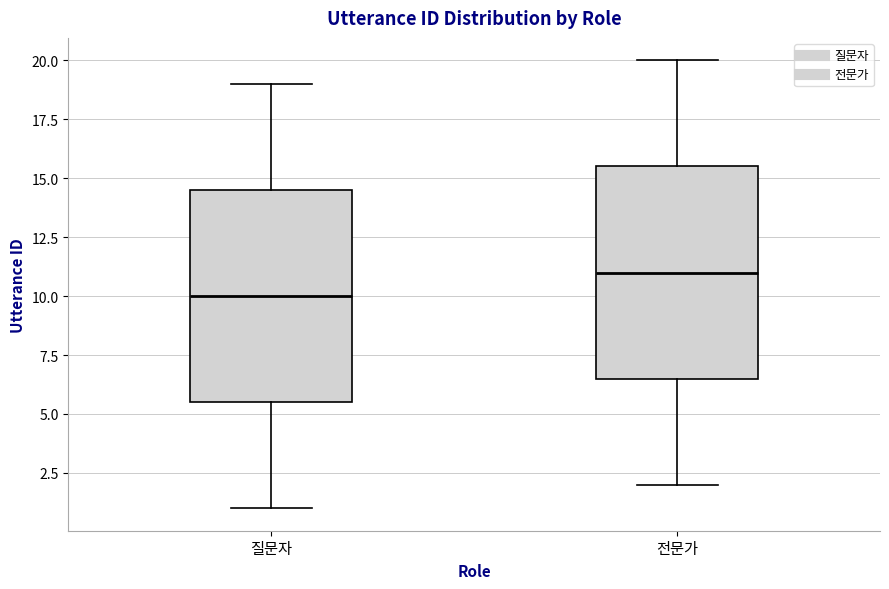

Reading left to right, read every box against the y-axis: the position of its median line, the range the box covers, and the ends of its whiskers. The values are not printed on the chart, so give them approximately, as read against the axis.

질문자: median 10.0, box 5.5 to 14.5, whiskers 1.0 to 19.0
전문가: median 11.0, box 6.5 to 15.5, whiskers 2.0 to 20.0